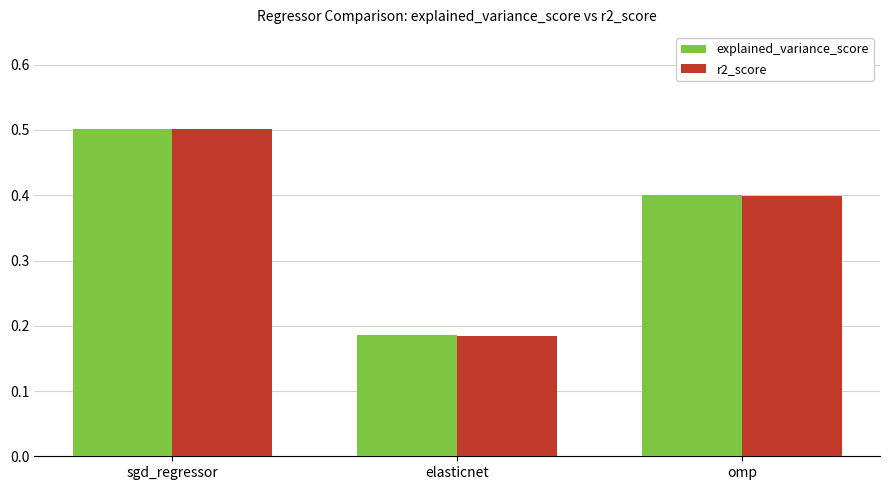

What is the total value across all series at elasticnet?

0.4